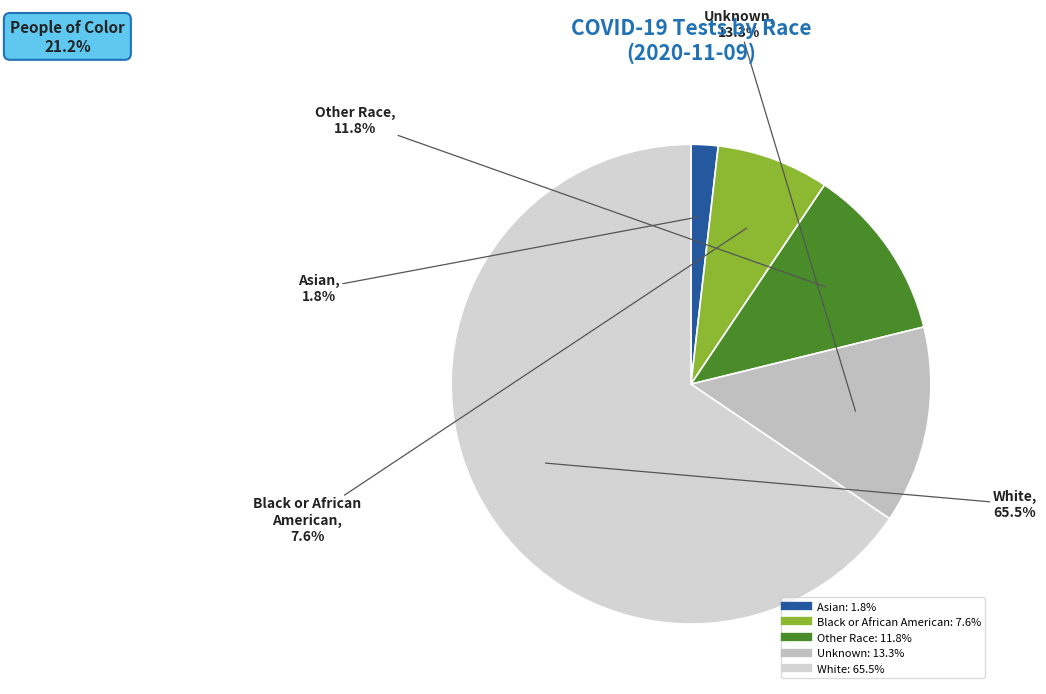

The Black or African American slice represents 8% of the pie. True or false?

True